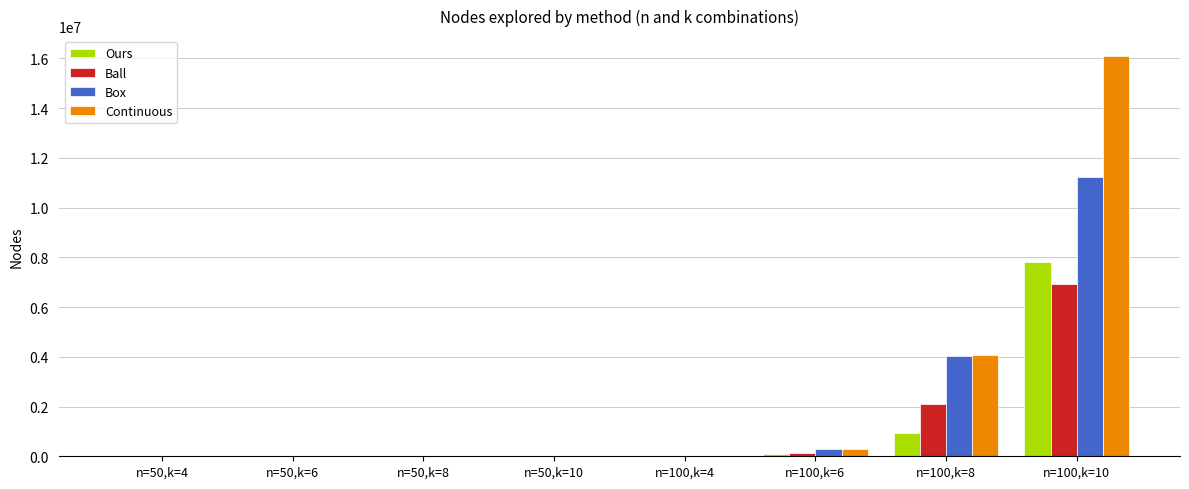

What are all the series names shown in the legend?

Ours, Ball, Box, Continuous